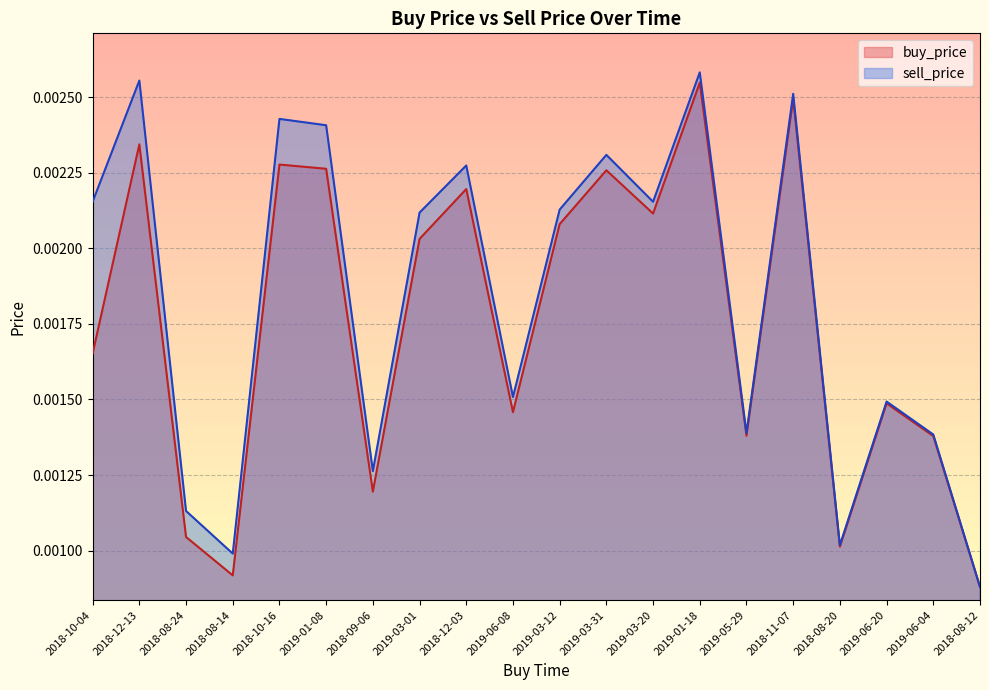

Which category has the highest value in the buy_price series?

2019-01-18